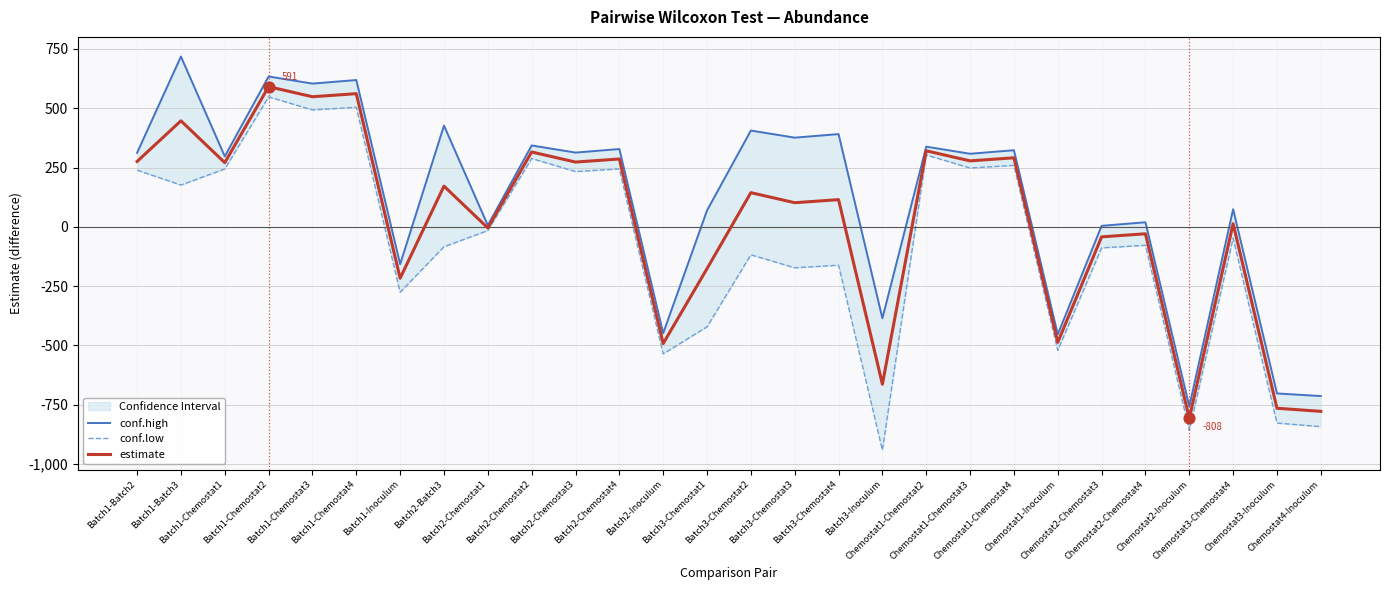

Which series has the largest Y range (max minus min)?

conf.low